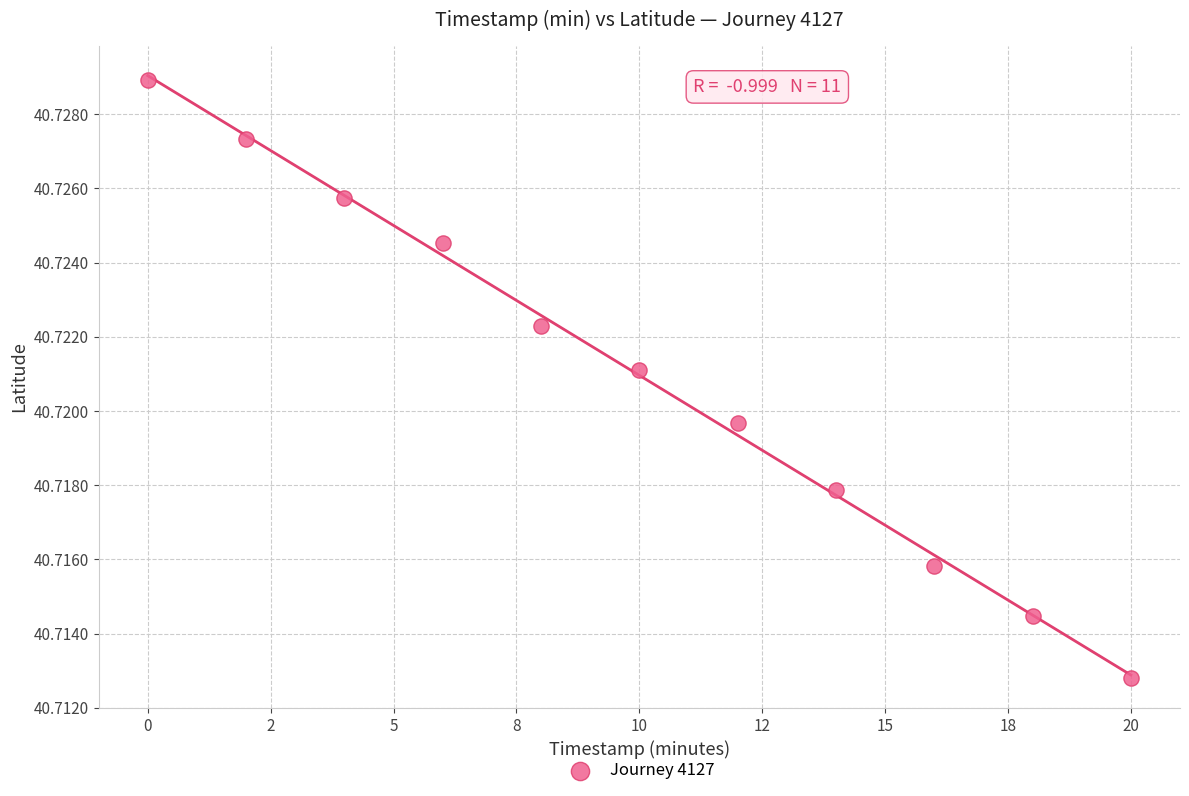

What is the range of X values (max minus min)?

20.0